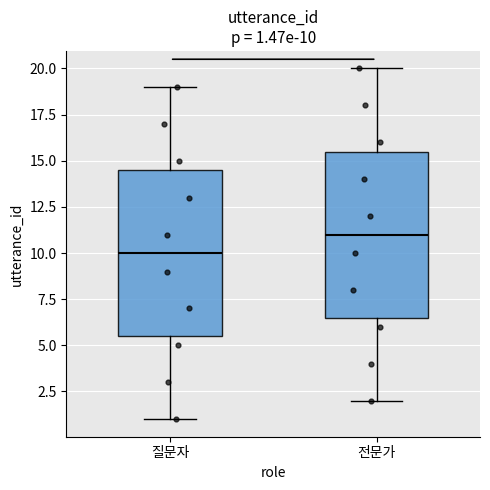

Which box has the lowest median line?

질문자